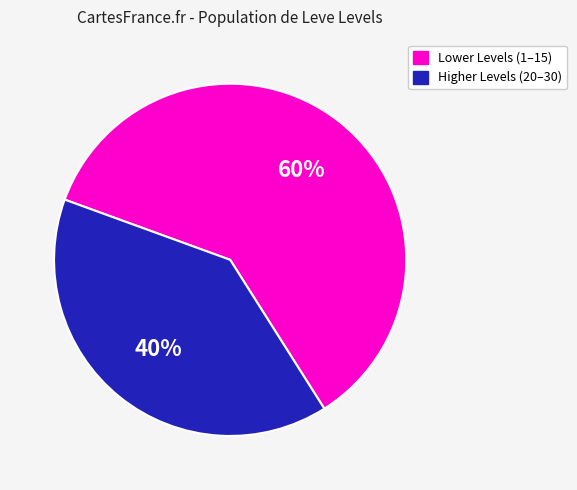

Does any single category account for the majority?

Yes